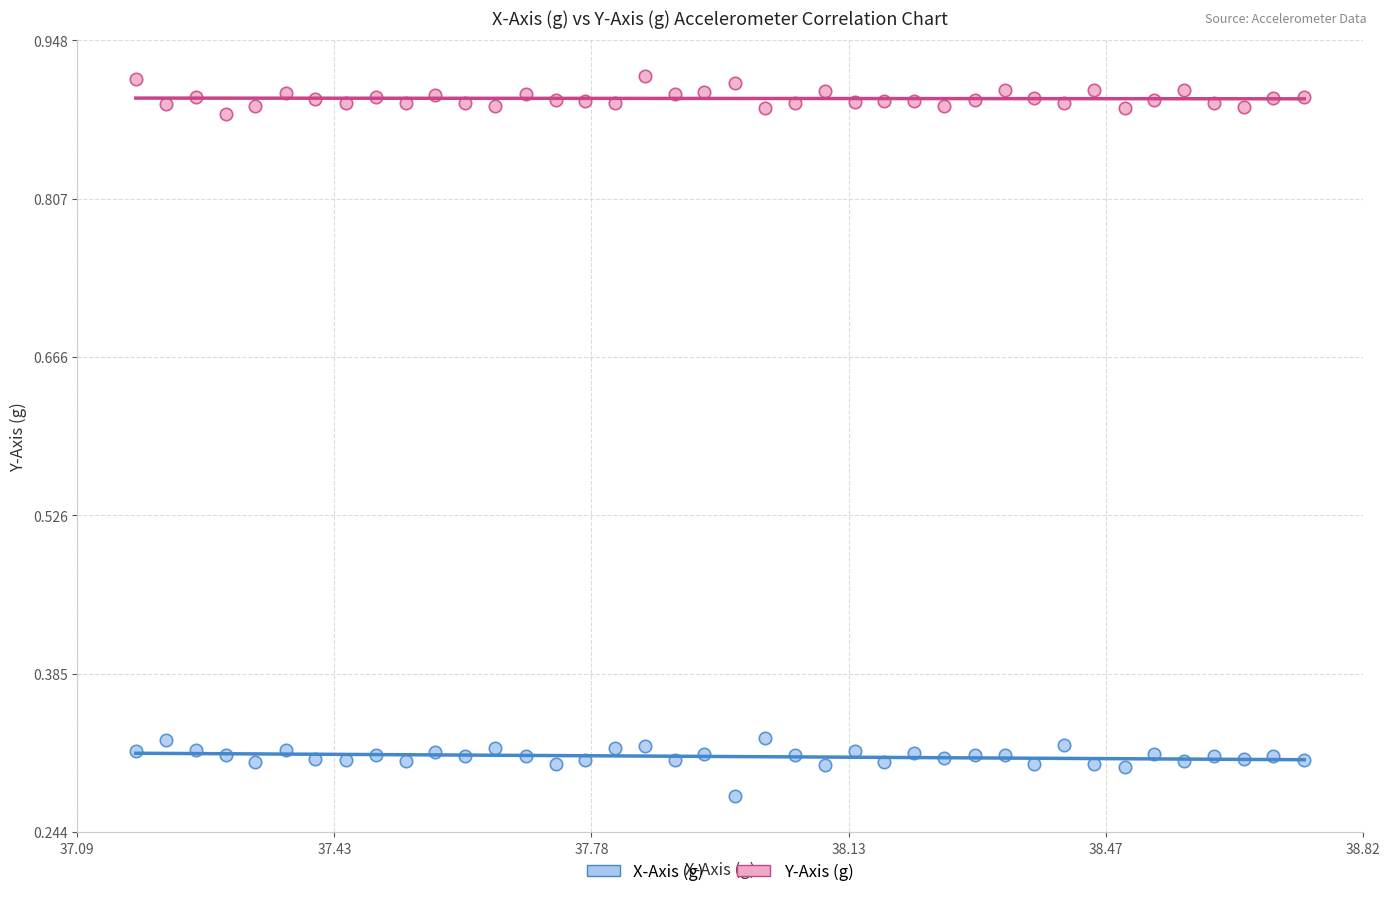

Which series reaches the minimum Y coordinate?

X-Axis (g)